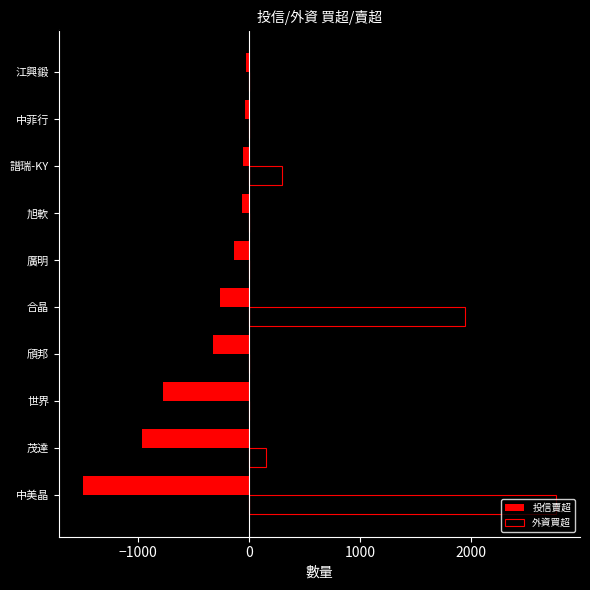

What is the maximum value shown in the chart?

2771